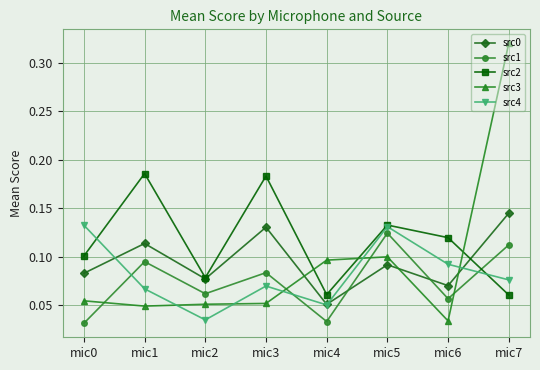

How many distinct data groups are displayed?

5